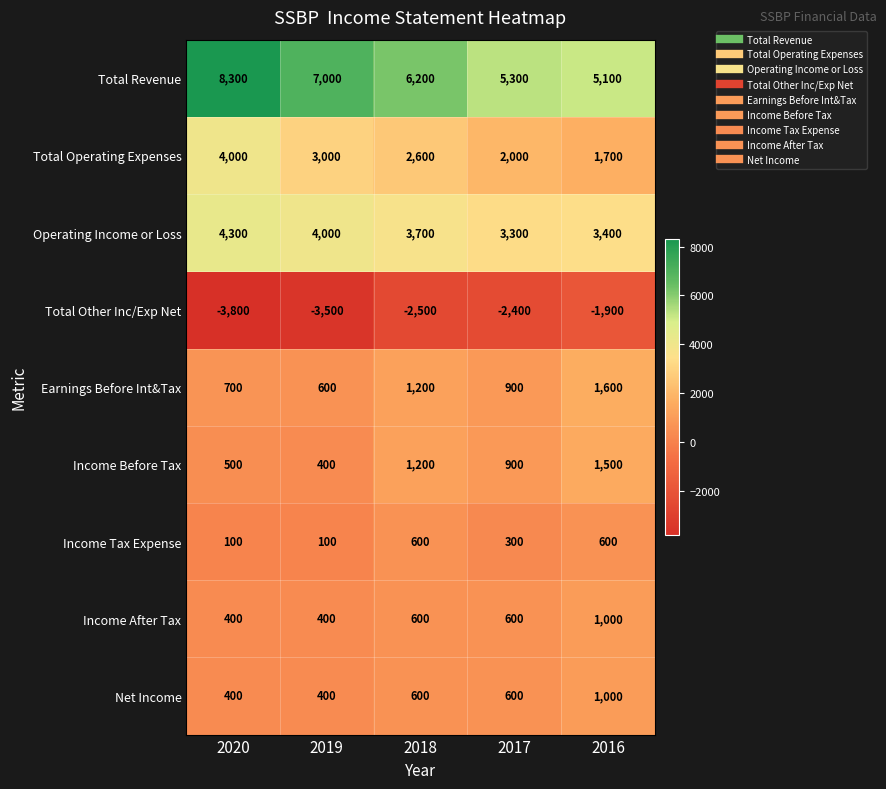

What is the difference between the highest and lowest values at 2019?

10500